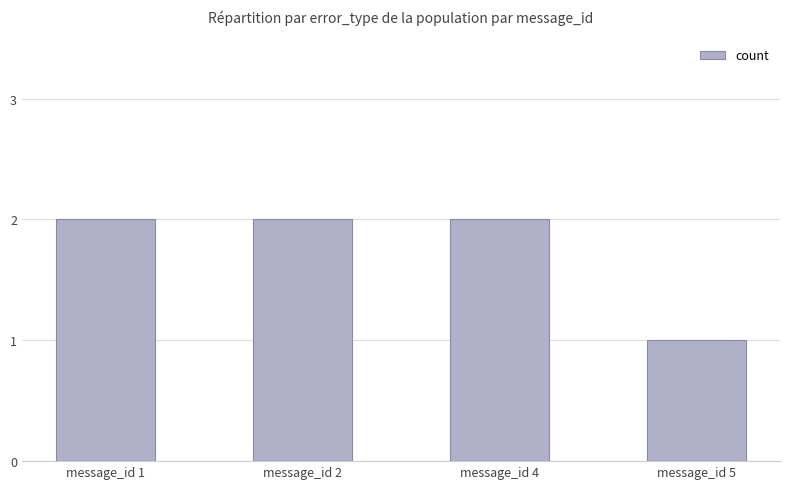

Is it true that the value at message_id 4 is 2?

True